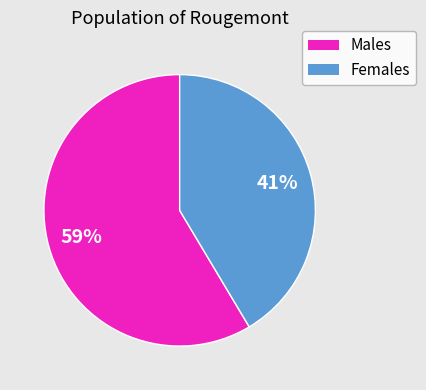

To the nearest percent, what is the average slice percentage?

50%